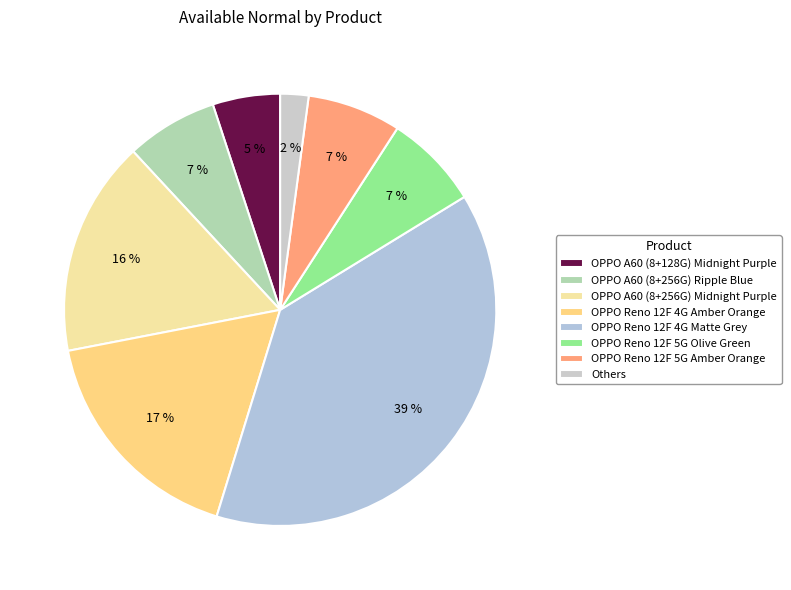

The OPPO Reno 12F 5G Amber Orange slice represents 7% of the pie. True or false?

True